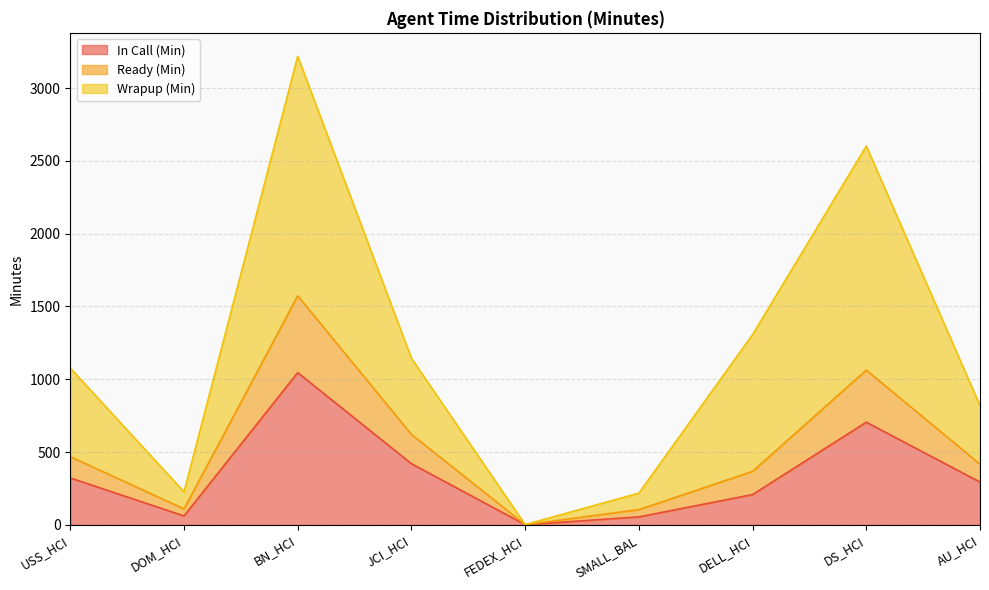

Reading right to left, list all the values displayed in this chart.

In Call (Min): AU_HCI=294.3	DS_HCI=705.3	DELL_HCI=208.4	SMALL_BAL=55.0	FEDEX_HCI=1.6	JCI_HCI=420.3	BN_HCI=1045.8	DOM_HCI=61.5	USS_HCI=322.5
Ready (Min): AU_HCI=416.6	DS_HCI=1063.3	DELL_HCI=367.7	SMALL_BAL=105.0	FEDEX_HCI=1.9	JCI_HCI=621.2	BN_HCI=1573.4	DOM_HCI=109.9	USS_HCI=468.5
Wrapup (Min): AU_HCI=819.5	DS_HCI=2601.9	DELL_HCI=1307.3	SMALL_BAL=218.2	FEDEX_HCI=2.1	JCI_HCI=1144.2	BN_HCI=3218.4	DOM_HCI=227.2	USS_HCI=1076.6